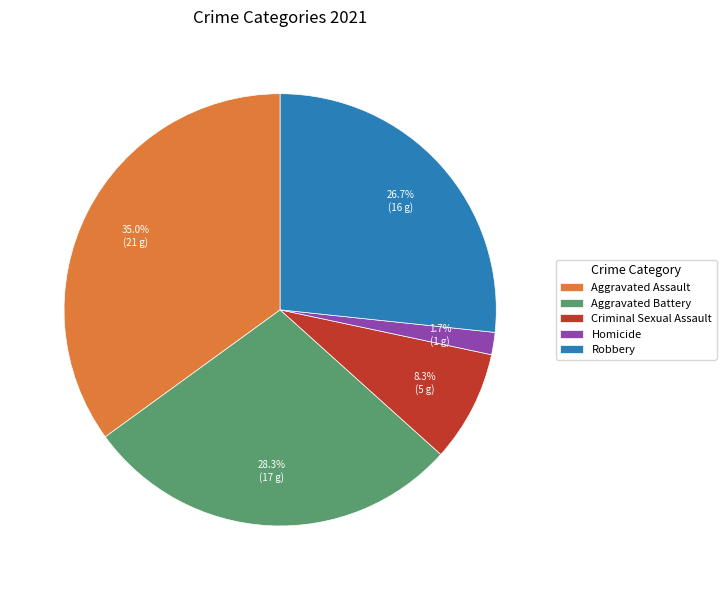

Which category has the smallest portion of the pie?

Homicide